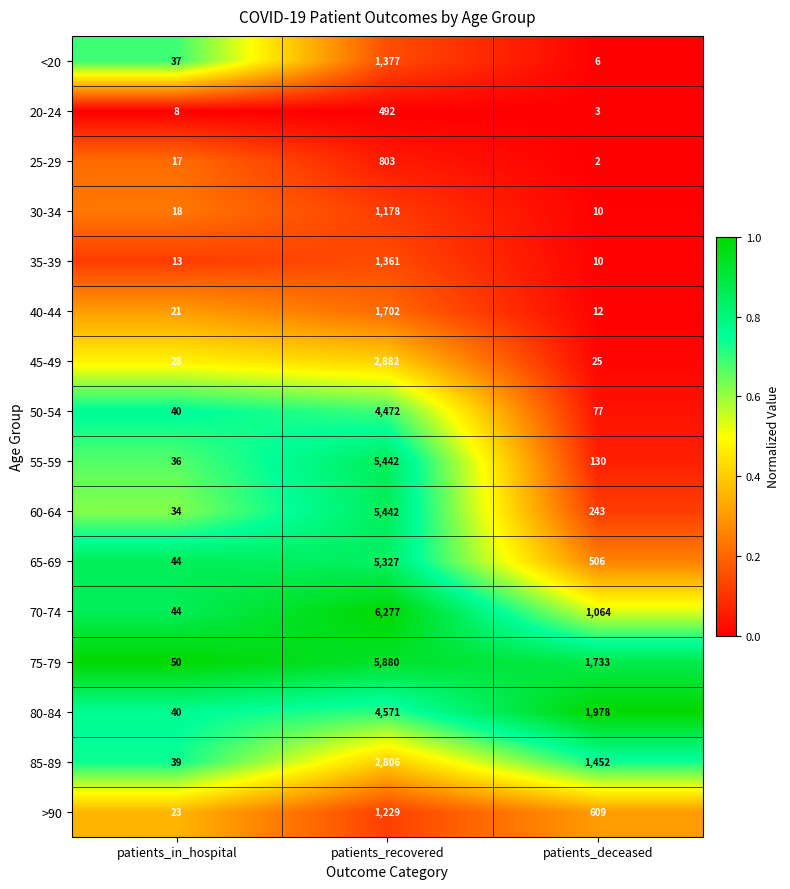

What is the maximum value for <20?

1377